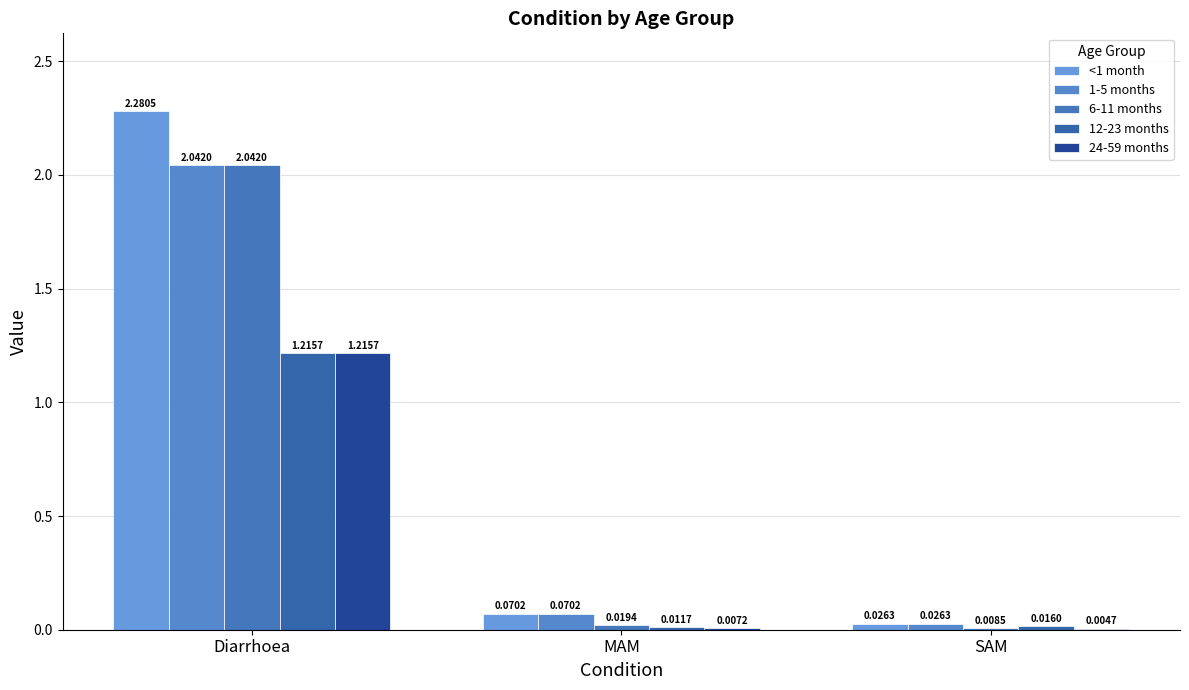

Reading left to right, transcribe all the data shown in this chart.

<1 month: Diarrhoea=2.3	MAM=0.1	SAM=0.0
1-5 months: Diarrhoea=2.0	MAM=0.1	SAM=0.0
6-11 months: Diarrhoea=2.0	MAM=0.0	SAM=0.0
12-23 months: Diarrhoea=1.2	MAM=0.0	SAM=0.0
24-59 months: Diarrhoea=1.2	MAM=0.0	SAM=0.0